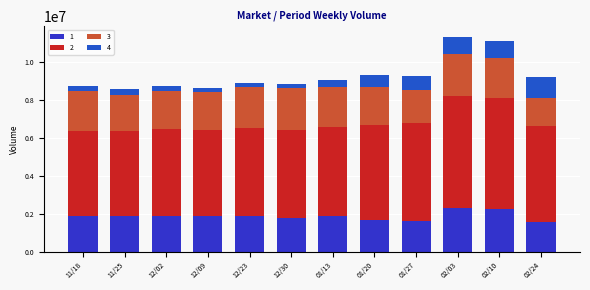

Count the number of categories in the chart.

12